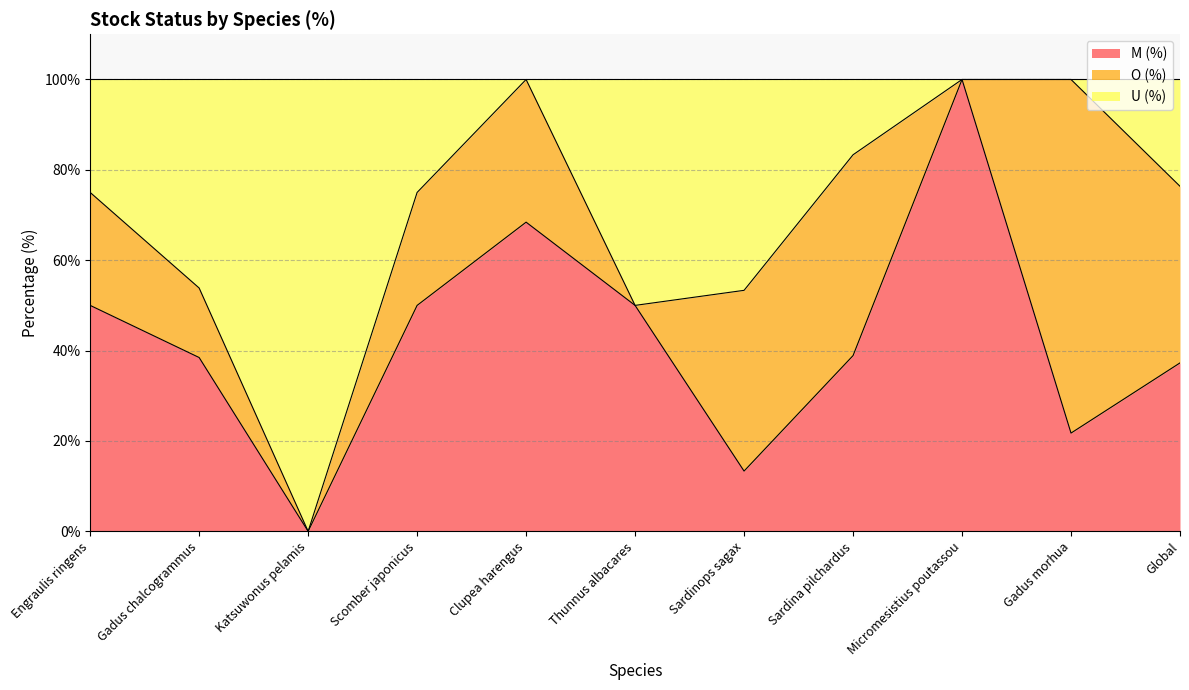

Between Clupea harengus and Thunnus albacares, which is larger?

Clupea harengus